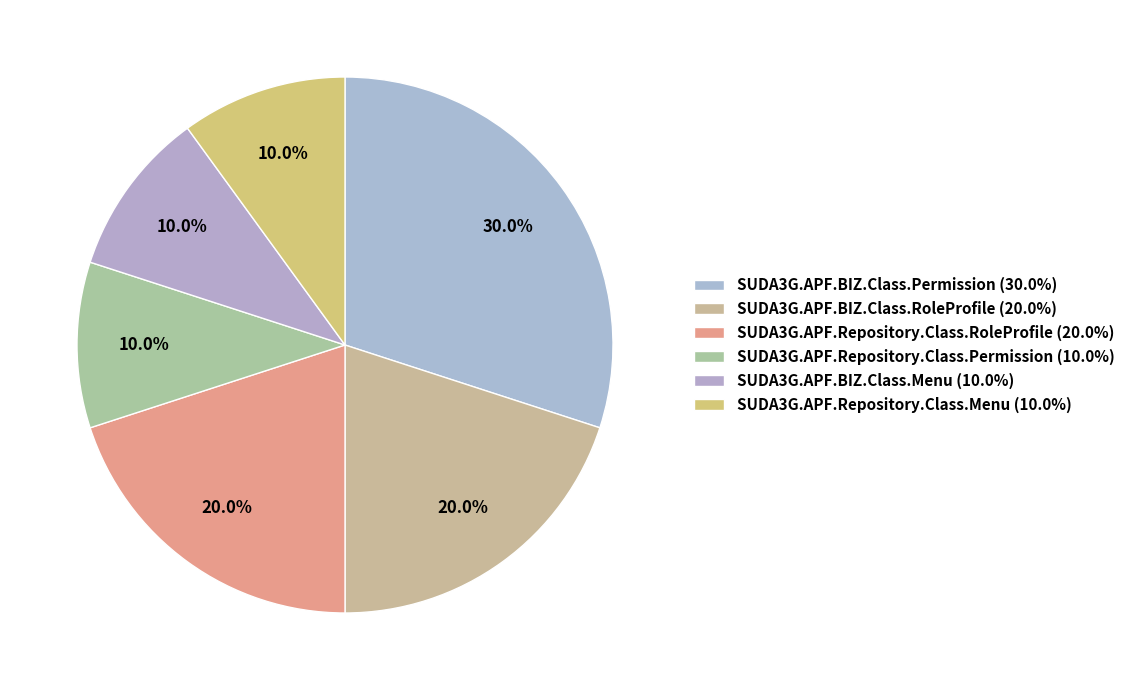

To the nearest percent, what is the combined percentage of SUDA3G.APF.Repository.Class.Menu and SUDA3G.APF.Repository.Class.RoleProfile?

30%